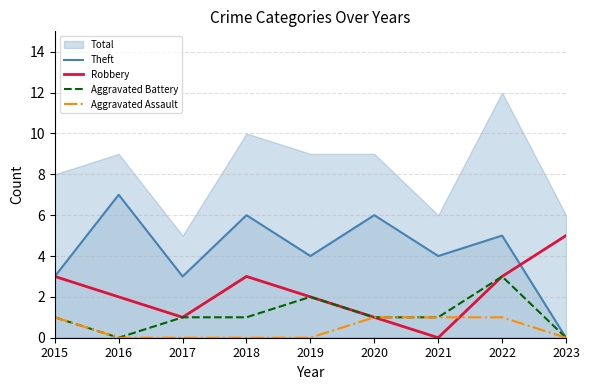

What is the maximum value for Theft?

7